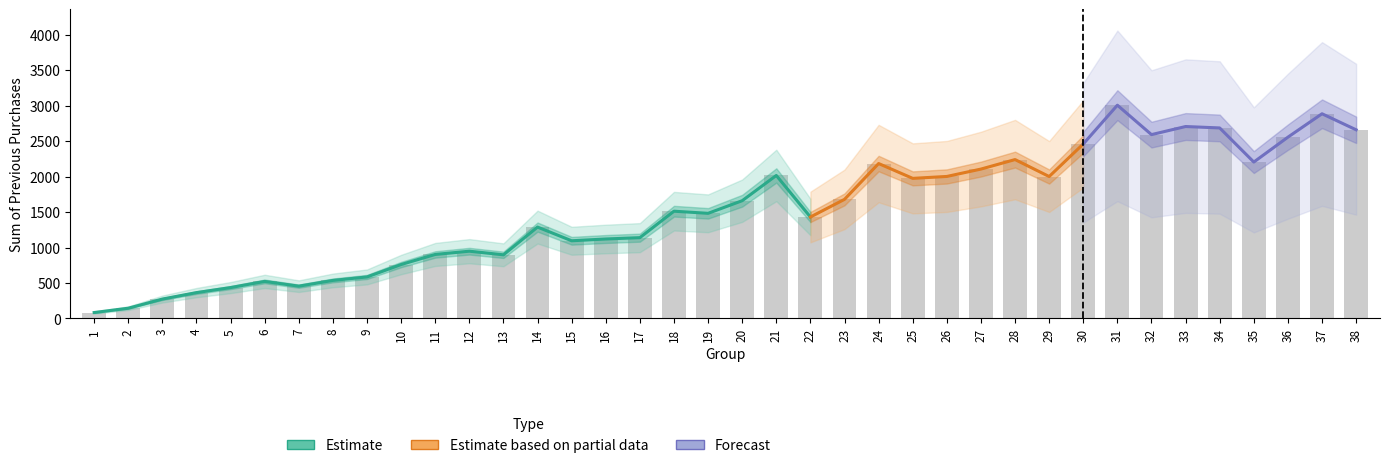

What is the average value?

1516